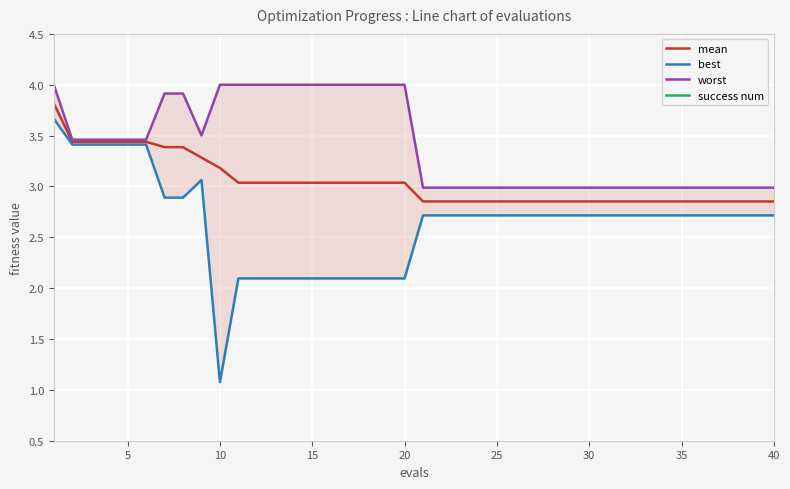

How many values in the best series exceed 2?

39